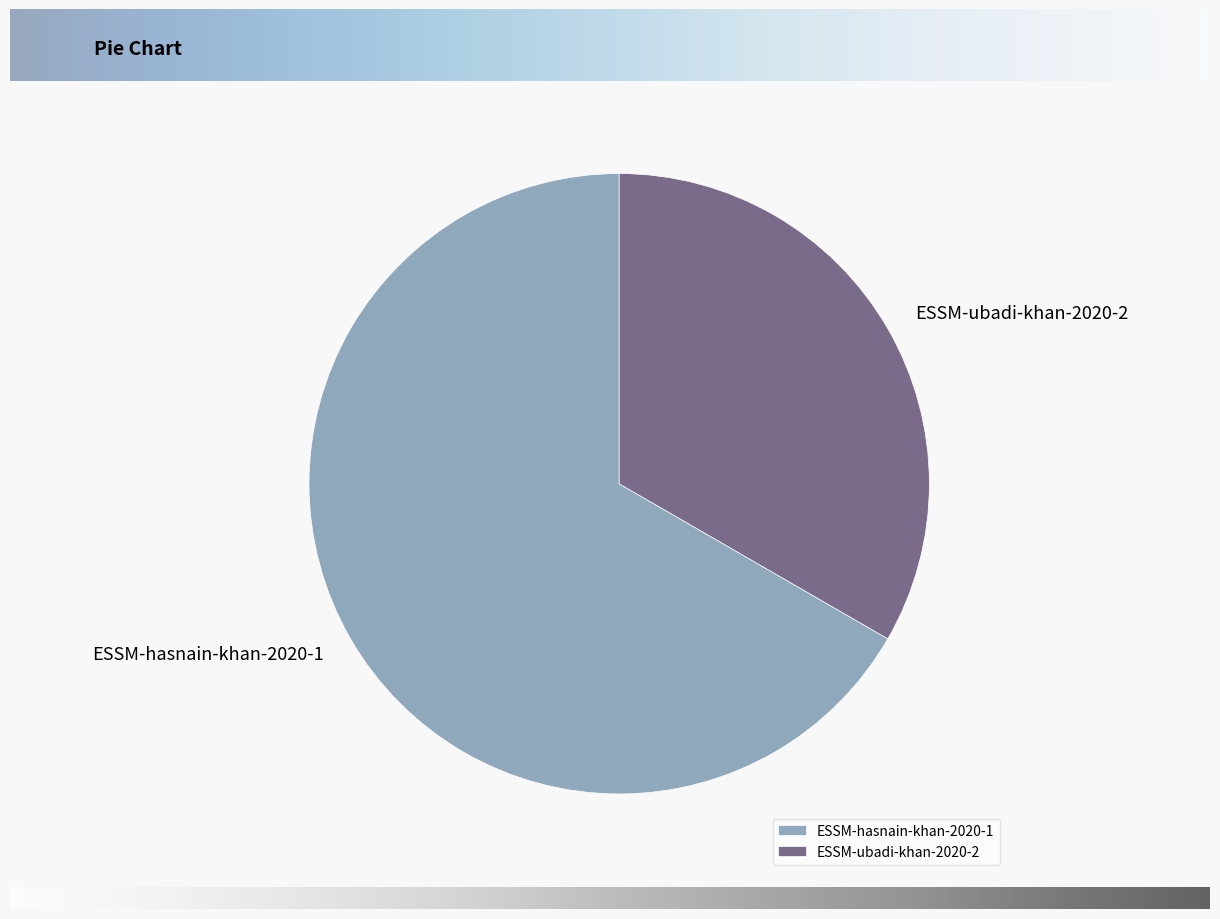

Which slice is the smallest?

ESSM-ubadi-khan-2020-2